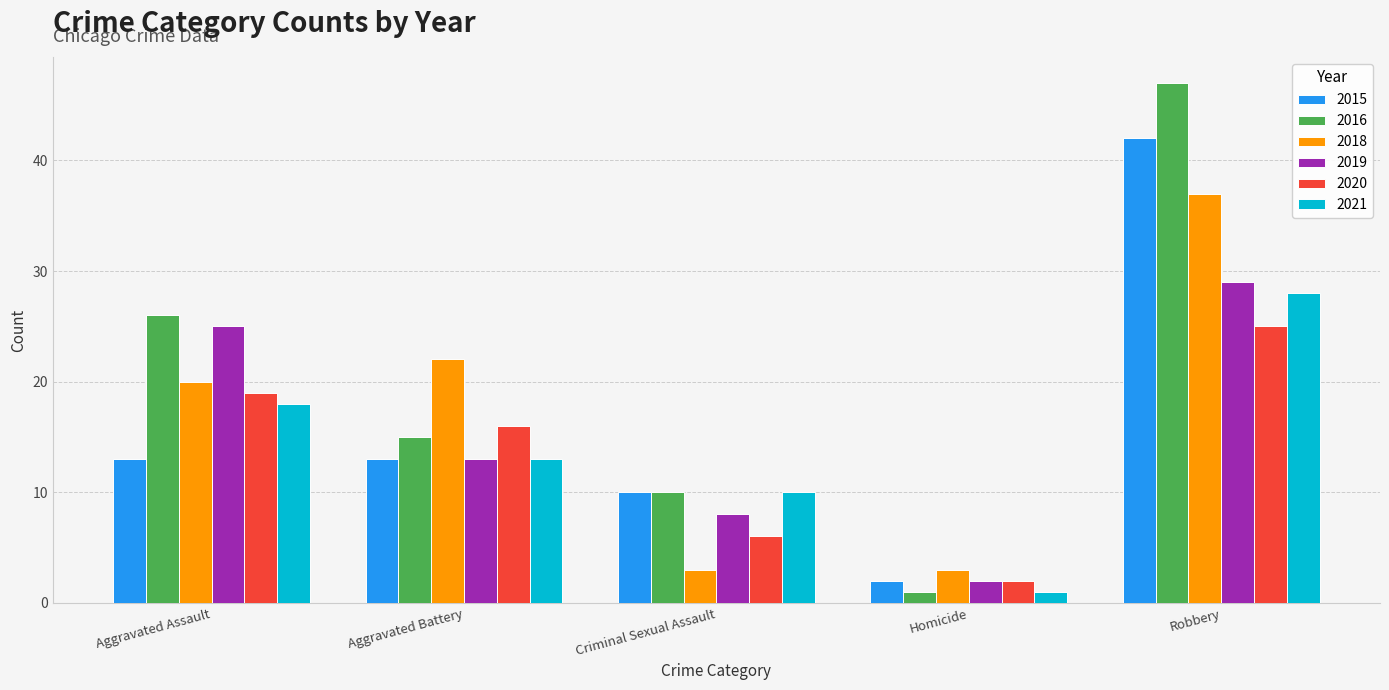

Reading right to left, extract all data points from this chart.

2015: 42	2	10	13	13
2016: 47	1	10	15	26
2018: 37	3	3	22	20
2019: 29	2	8	13	25
2020: 25	2	6	16	19
2021: 28	1	10	13	18